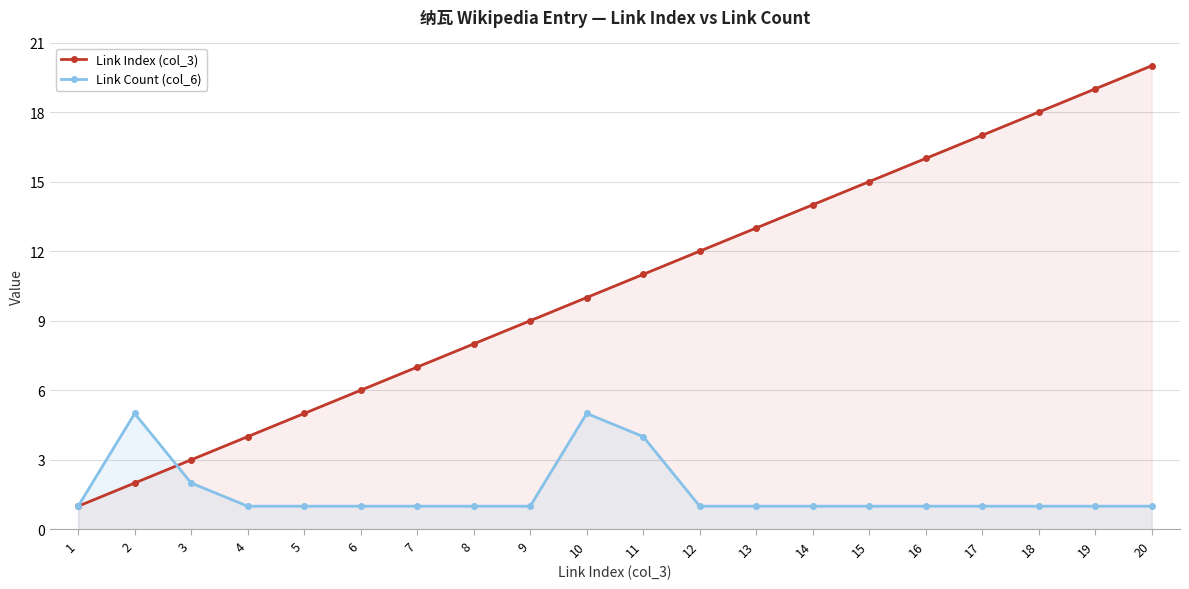

How many intersections are there between Link Index (col_3) and Link Count (col_6)?

1